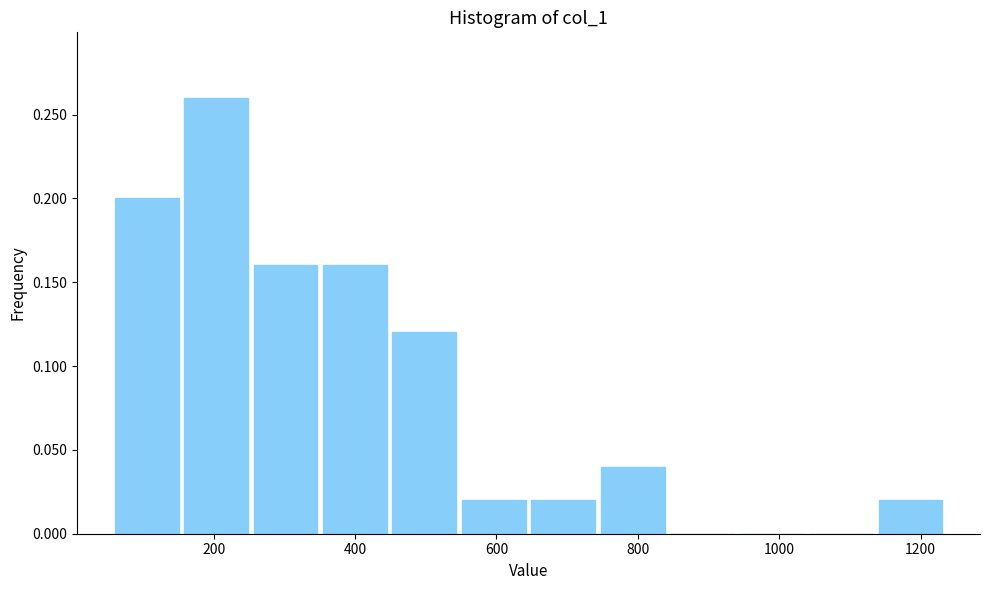

Reading left to right, transcribe this chart: for each bar, give the range it covers on the x-axis and its height. Neither the bar edges nor the heights are printed on the chart, so give them approximately, as read against the axes.

60 to 160: 0.20
160 to 260: 0.26
260 to 360: 0.16
360 to 440: 0.16
440 to 540: 0.12
540 to 640: 0.02
640 to 740: 0.02
740 to 840: 0.04
840 to 940: 0
940 to 1040: 0
1040 to 1140: 0
1140 to 1240: 0.02